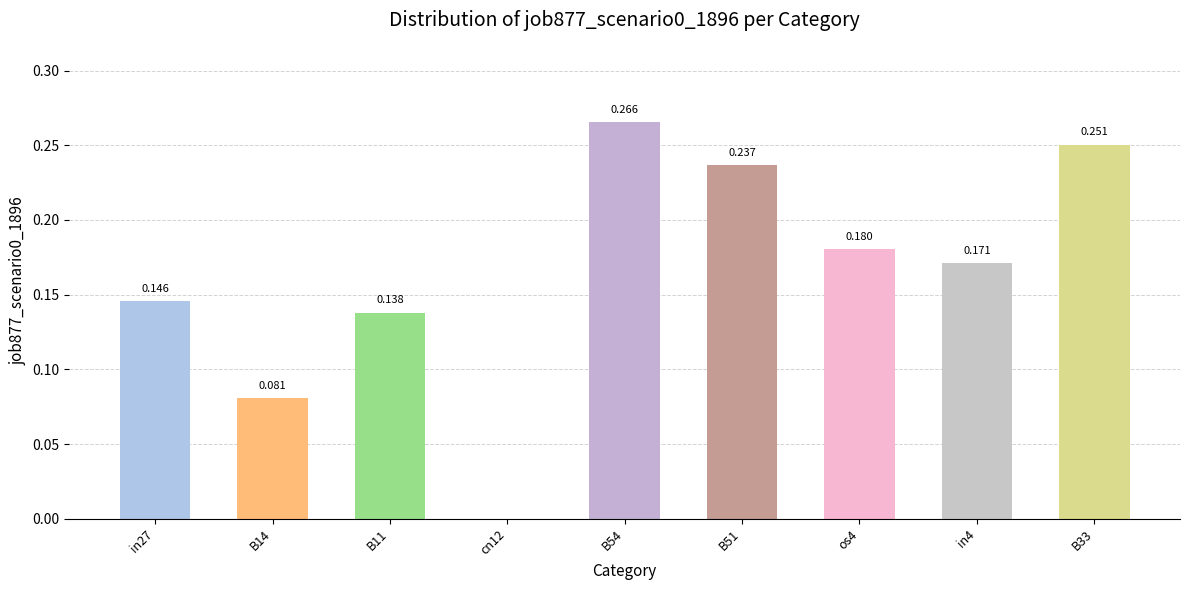

Rank the categories by value from highest to lowest.

B54, B33, B51, os4, in4, in27, B11, B14, cn12